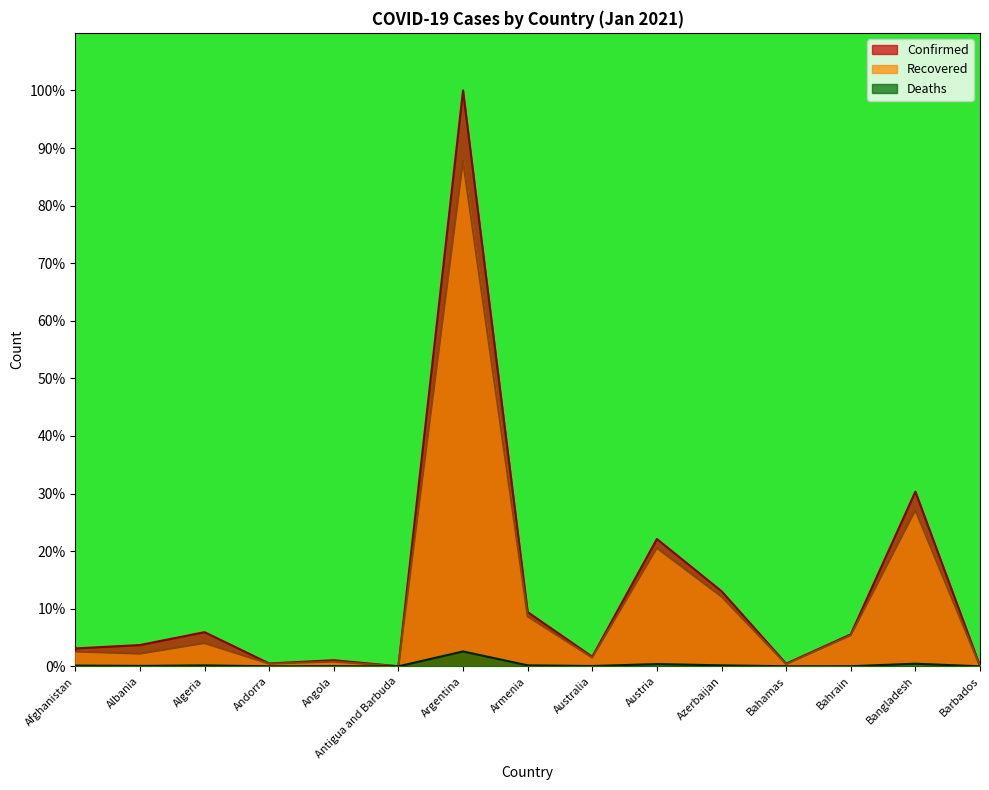

What is the sum of all Deaths values?

4.2